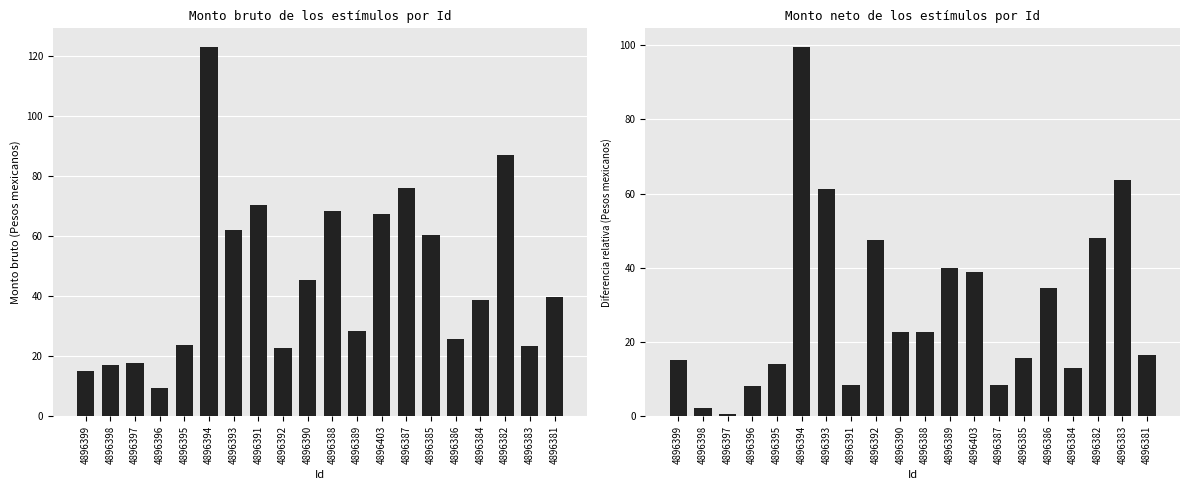

Reading left to right, what are all the values shown in this chart?

Monto bruto: 15.1	17.2	17.9	9.6	23.7	123.2	62.0	70.3	22.8	45.6	68.4	28.5	67.5	76.0	60.3	25.8	38.9	87.0	23.4	39.9
Diferencia relativa: 15.1	2.1	0.7	8.3	14.1	99.5	61.2	8.3	47.5	22.8	22.8	39.9	39.0	8.5	15.7	34.5	13.1	48.1	63.6	16.5